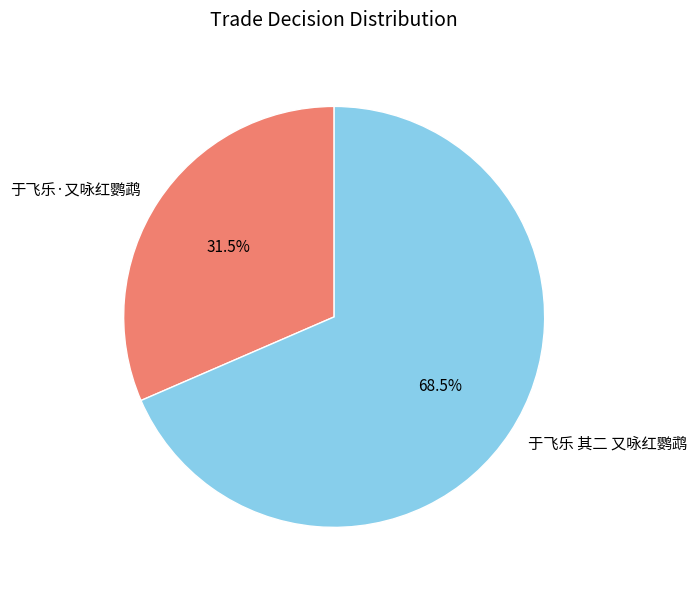

Which slice represents more than half of the pie?

于飞乐 其二 又咏红鹦鹉